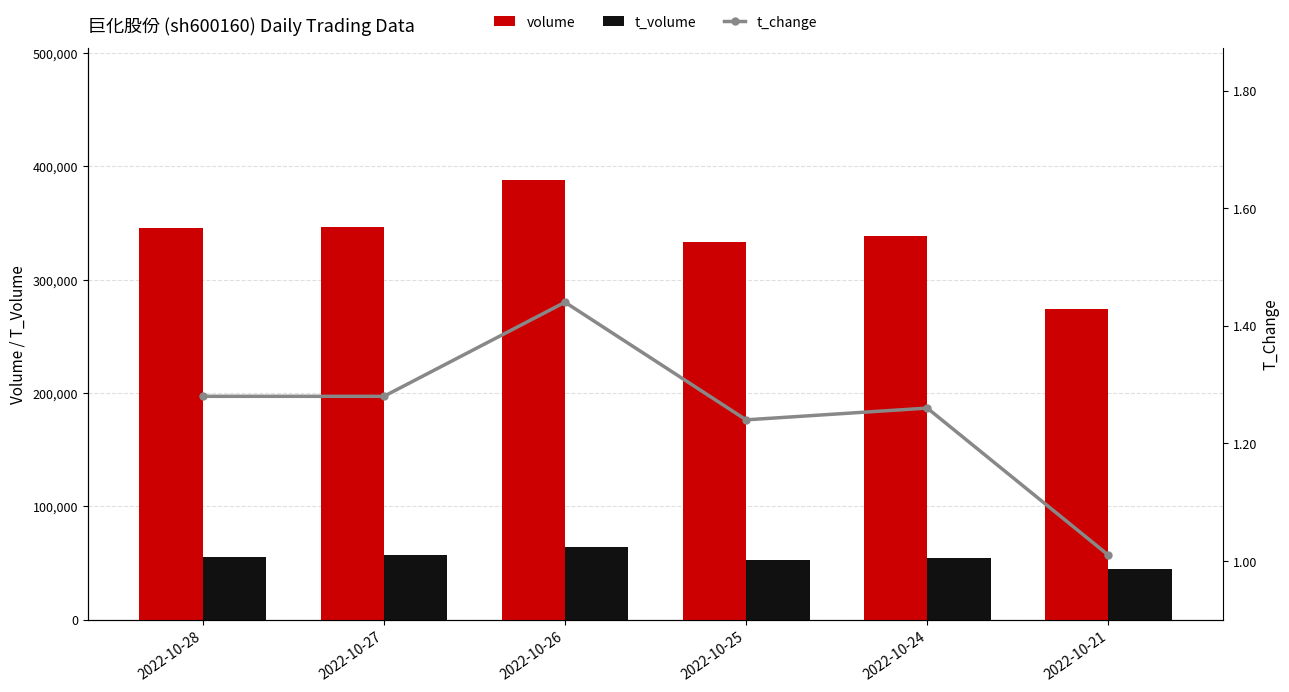

Between 2022-10-28 and 2022-10-21, which series saw the biggest shift?

volume